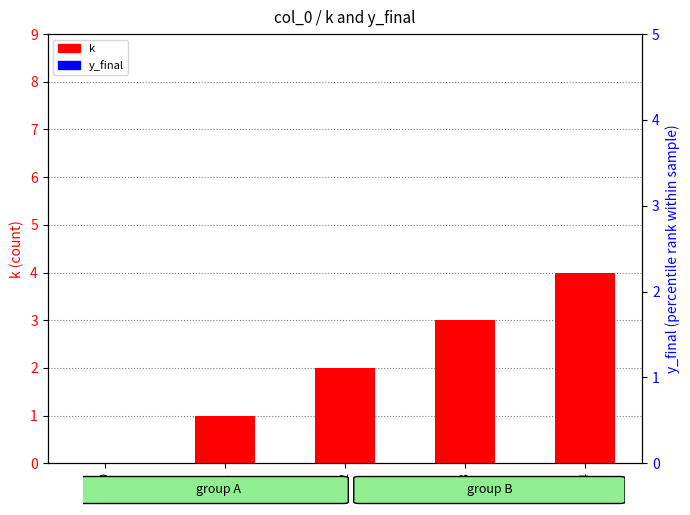

Is the value of y_final at 1 greater than the value of k at 3?

Yes